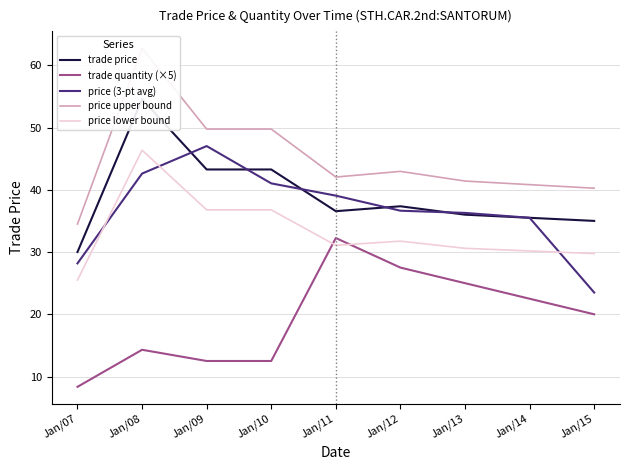

At which label is price (3-pt avg) closest to 35?

Jan/14